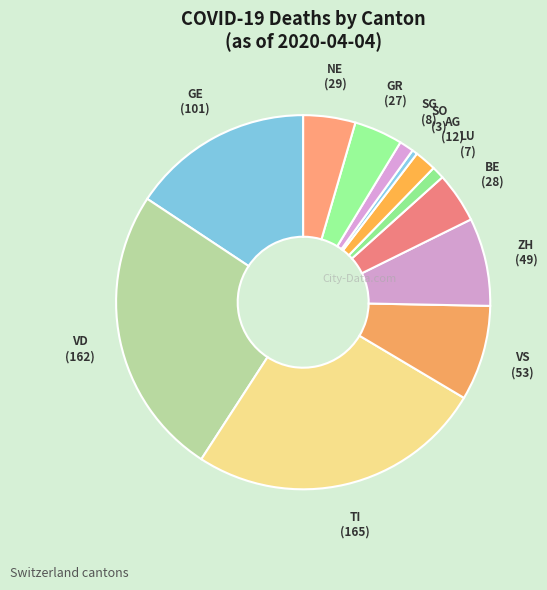

Which slice is the smallest?

SO